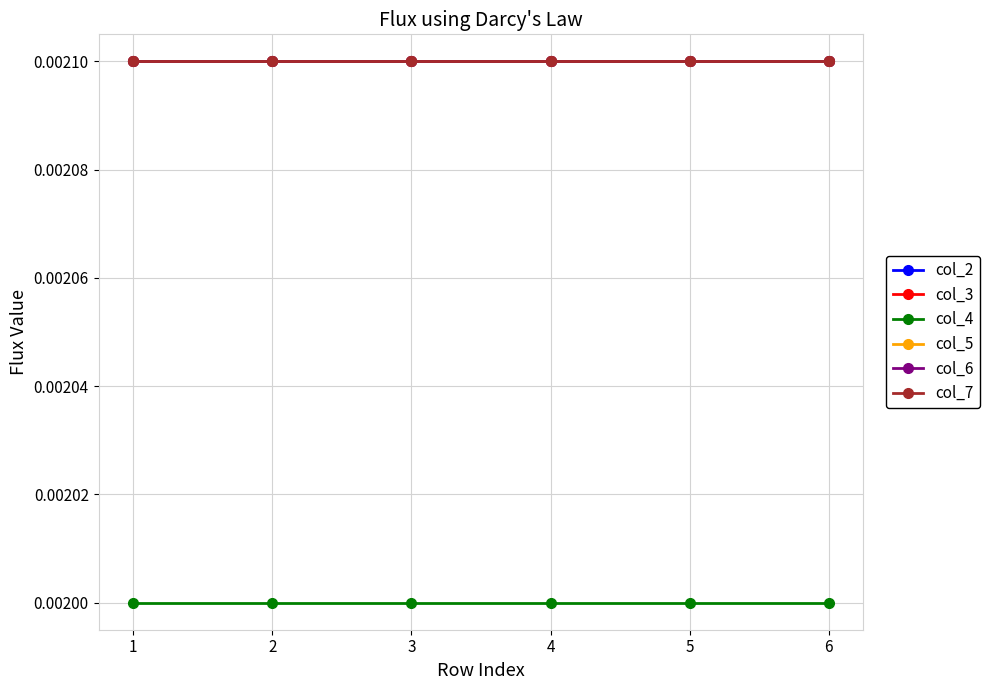

Is this an area chart (filled region under the line)?

No